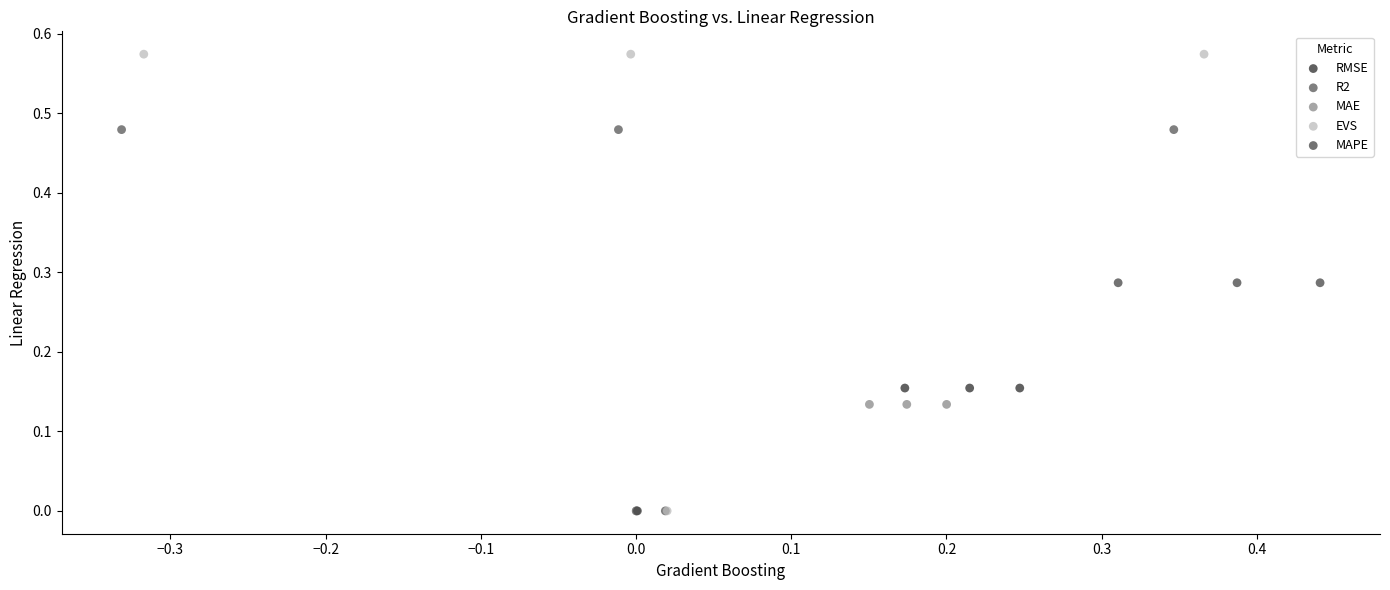

Which series contains the highest Y value?

EVS